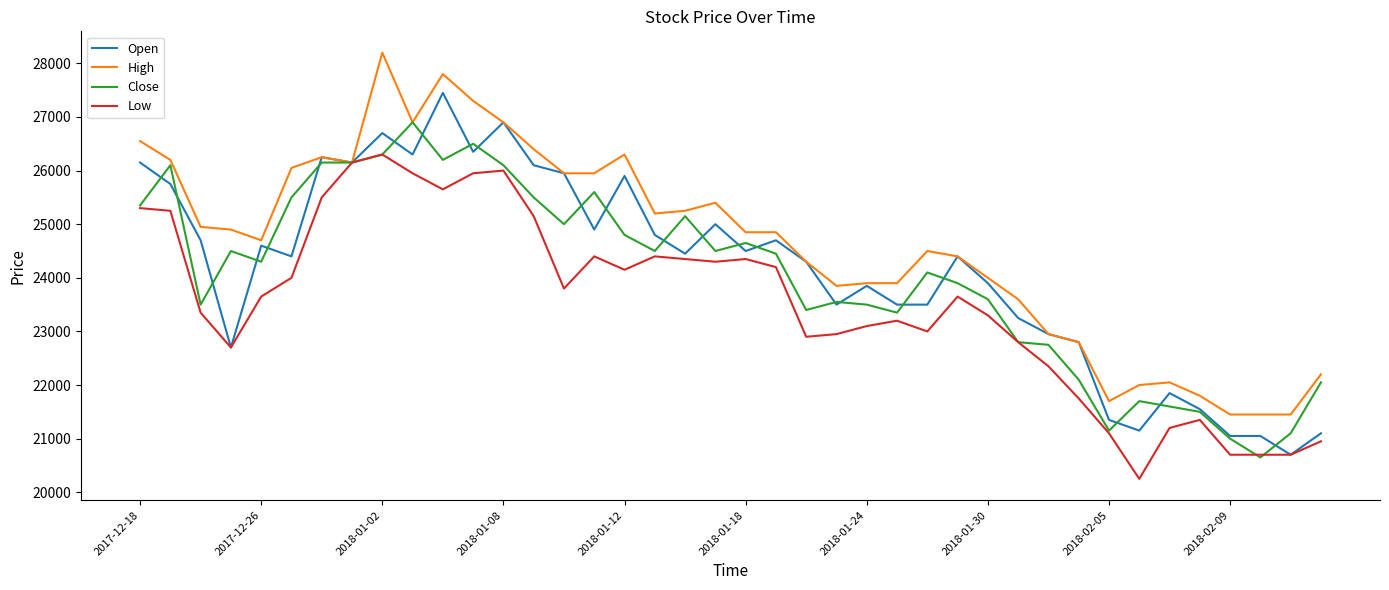

List the series in order of their peak value, lowest first.

Low, Close, Open, High